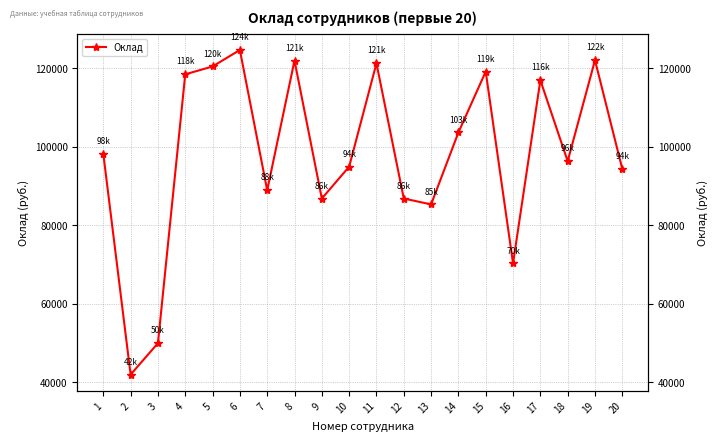

What is the value of the 12th point from the left?

86800